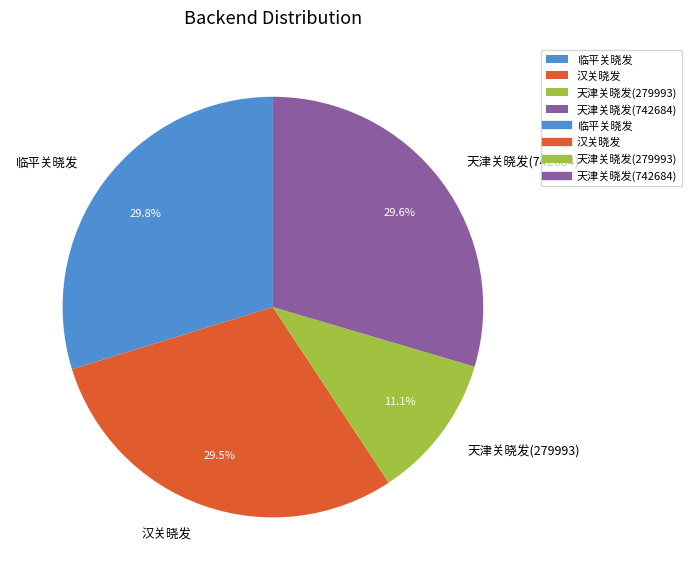

To the nearest percent, what portion does 临平关晓发 represent?

30%